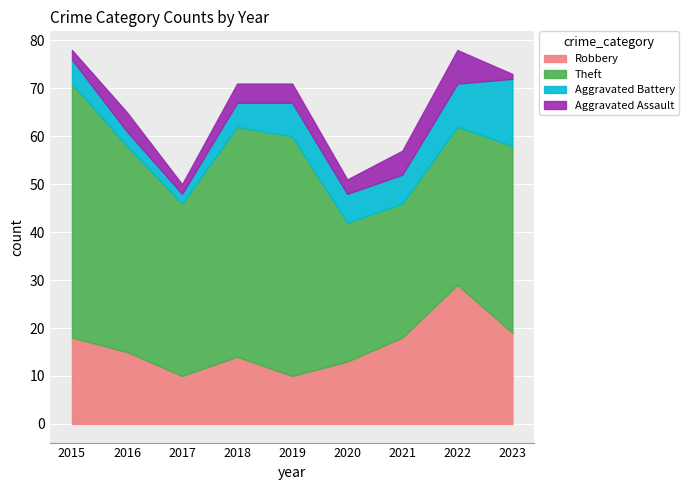

Is it true that Robbery equals 47 at 2022?

False